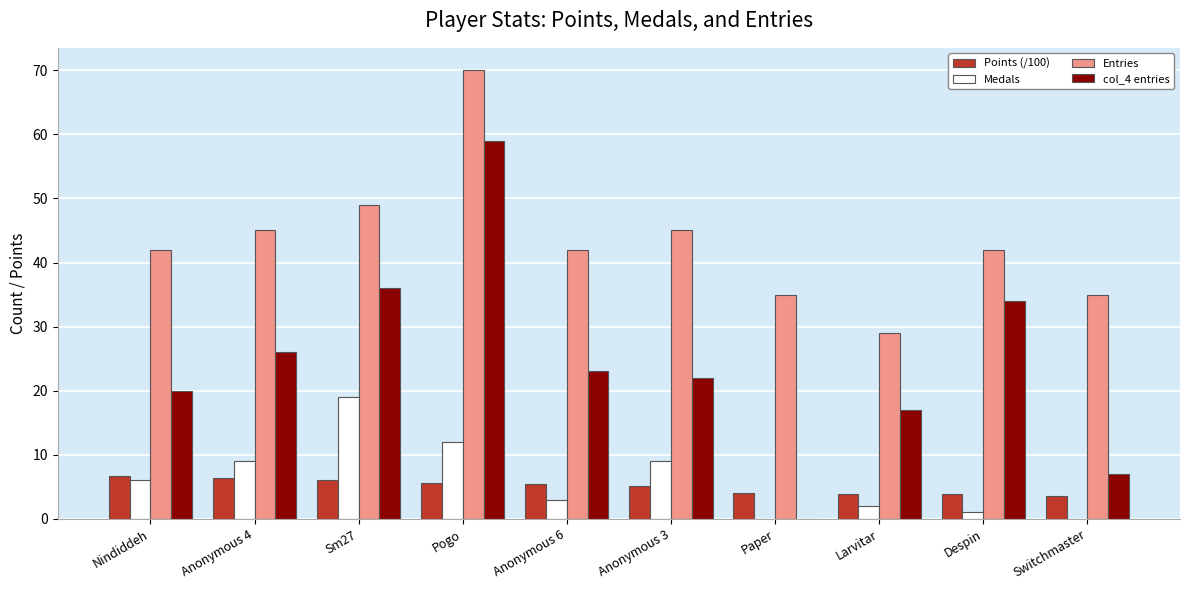

Between Anonymous 4 and Larvitar, which series saw the biggest shift?

Entries